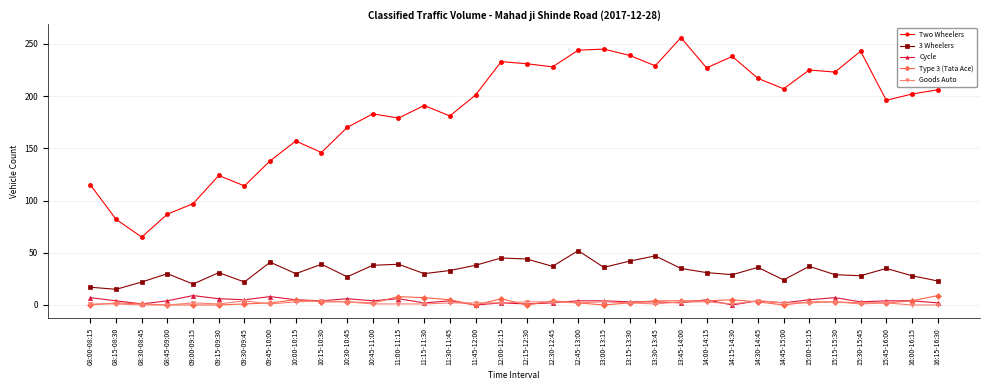

True or false: 3 Wheelers has a value of 11 at 09:00-09:15.

False